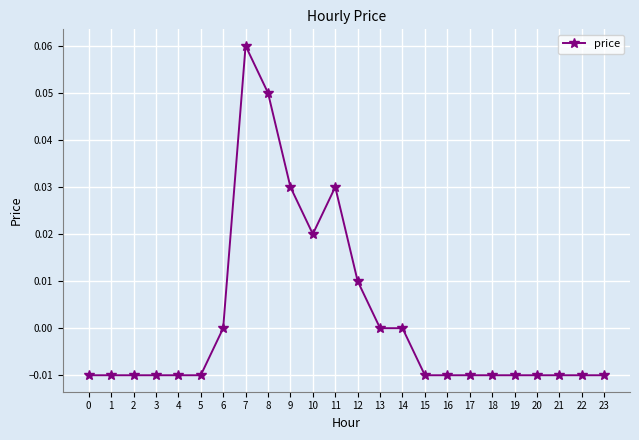

Count the number of data series in this chart.

1